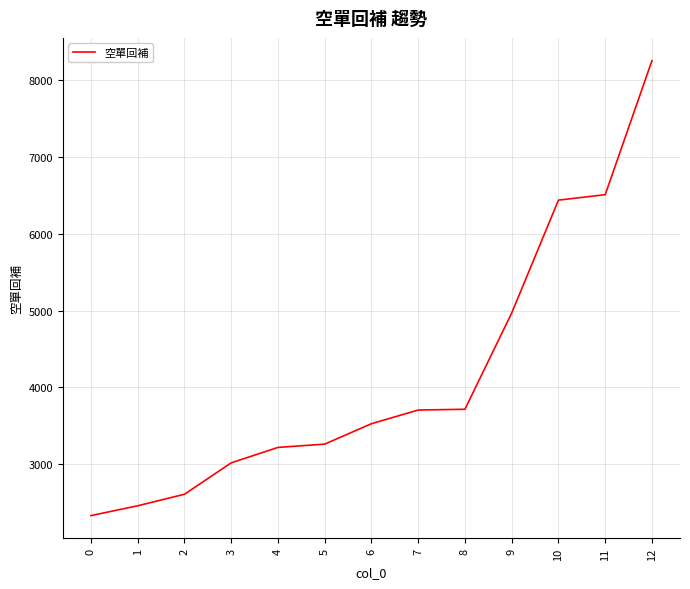

How many values are below 3526?

6